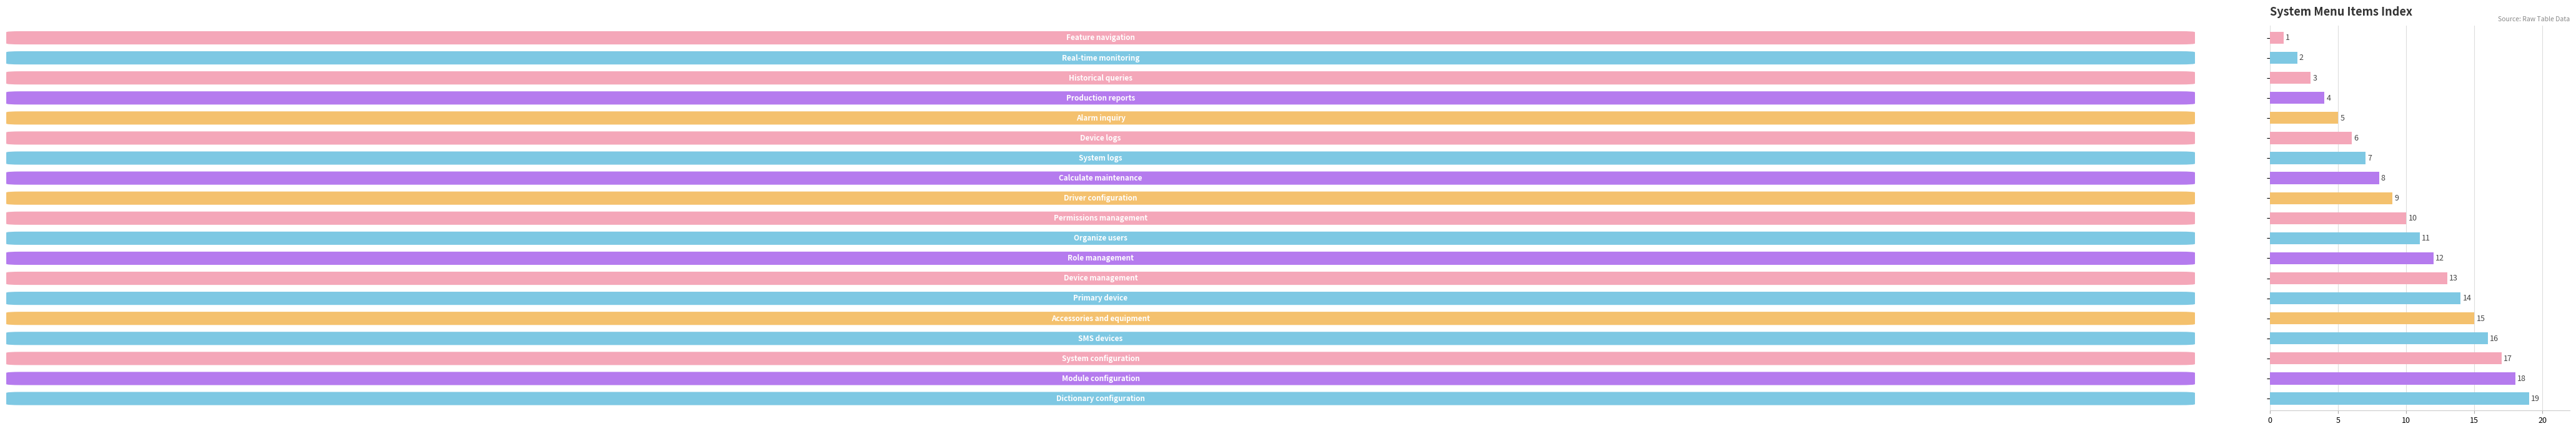

What is the value of the 13th bar from the top?

13